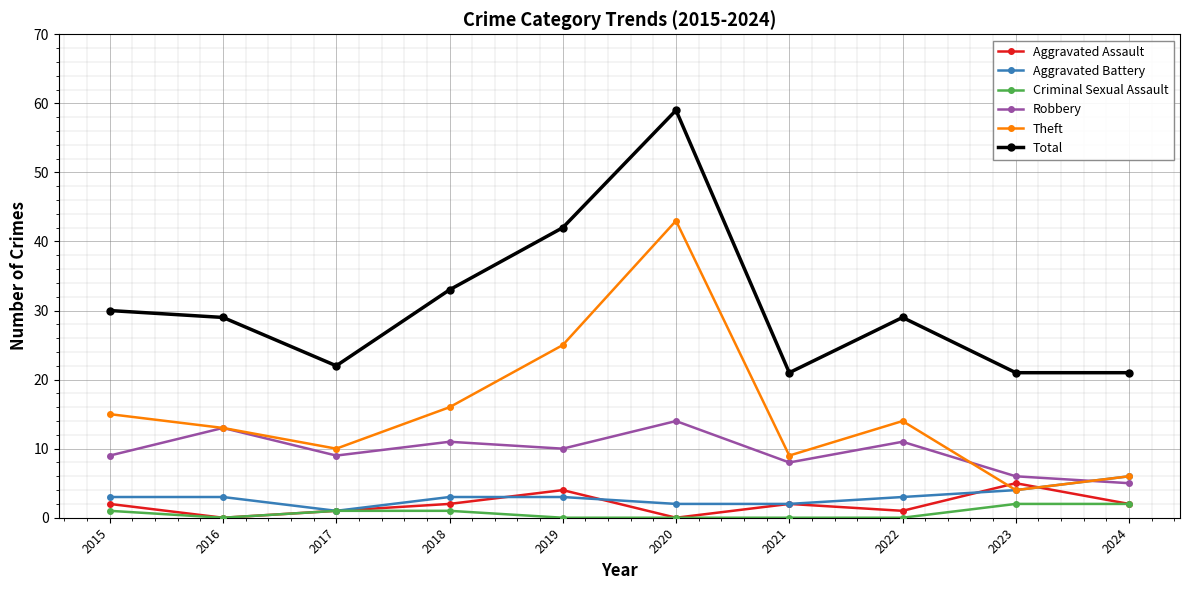

The Total series shows 13 at 2016. True or false?

False